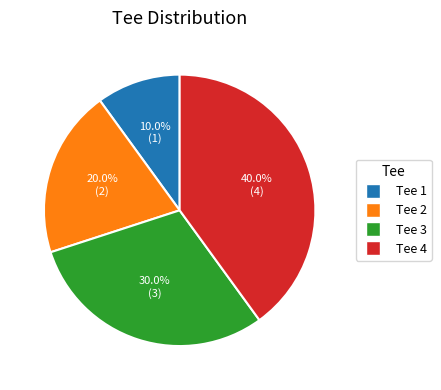

What portion of the pie excludes Tee 4?

60.0%